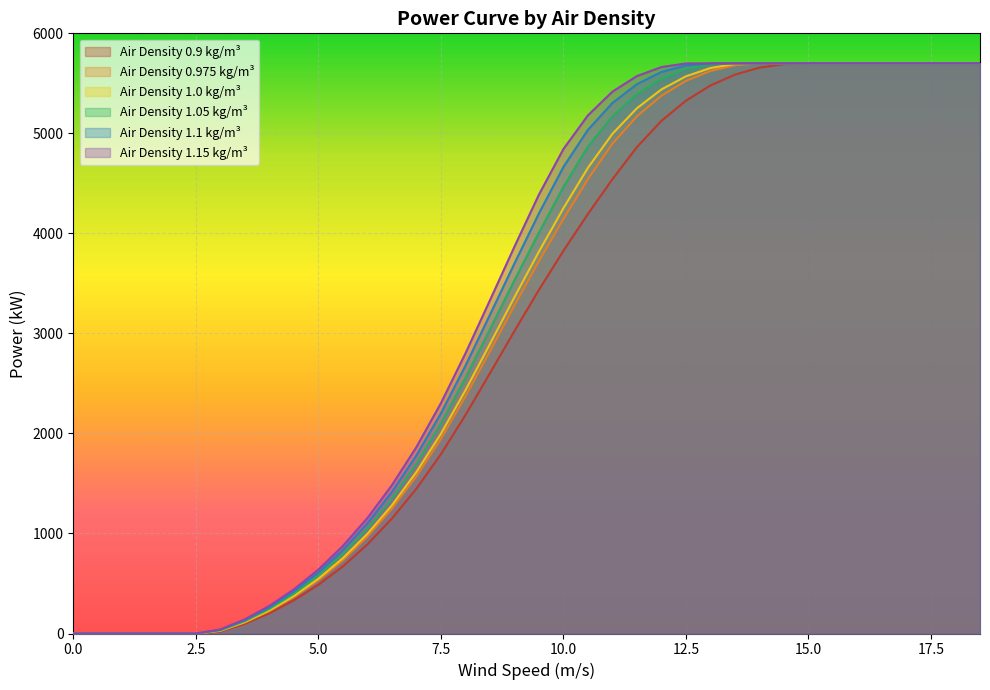

What is the difference between the 1.1 values at 1 and 16.5?

5700